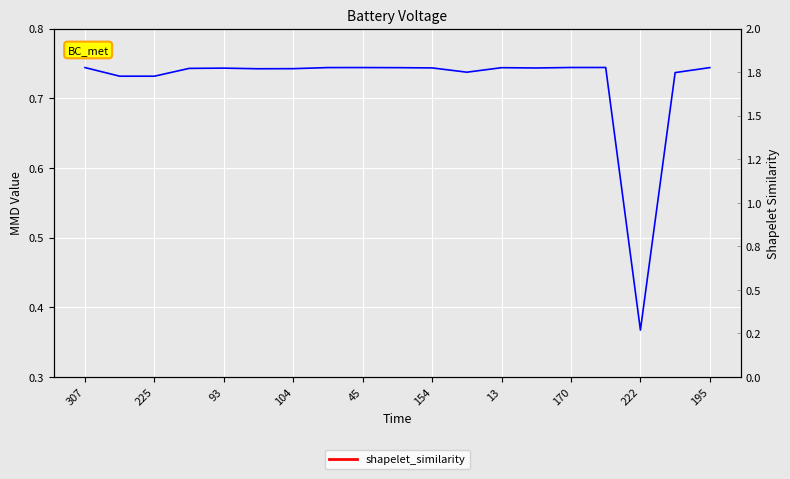

How many data points does each series have?

19